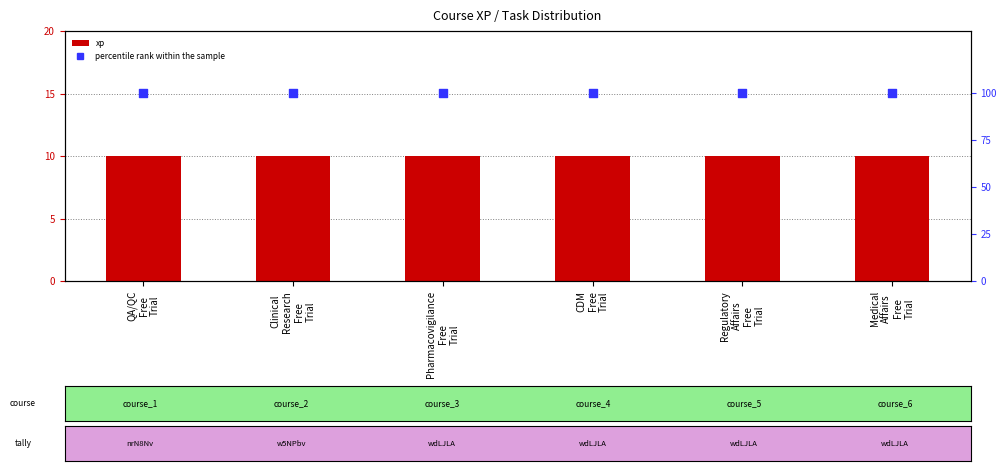

What are all the series names shown in the legend?

xp, percentile rank within the sample